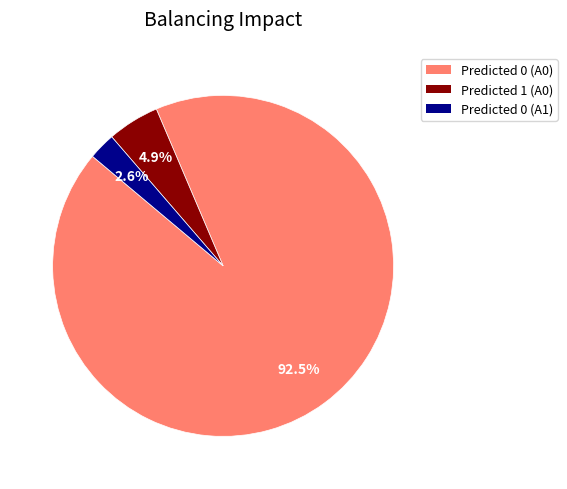

Is there a majority slice in this chart?

Yes